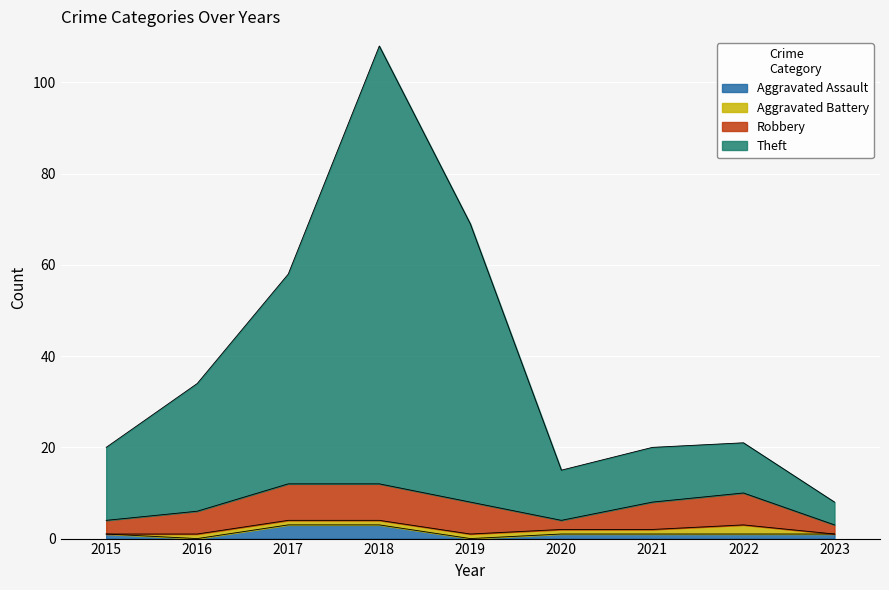

True or false: Theft and Aggravated Assault cross at least once.

False